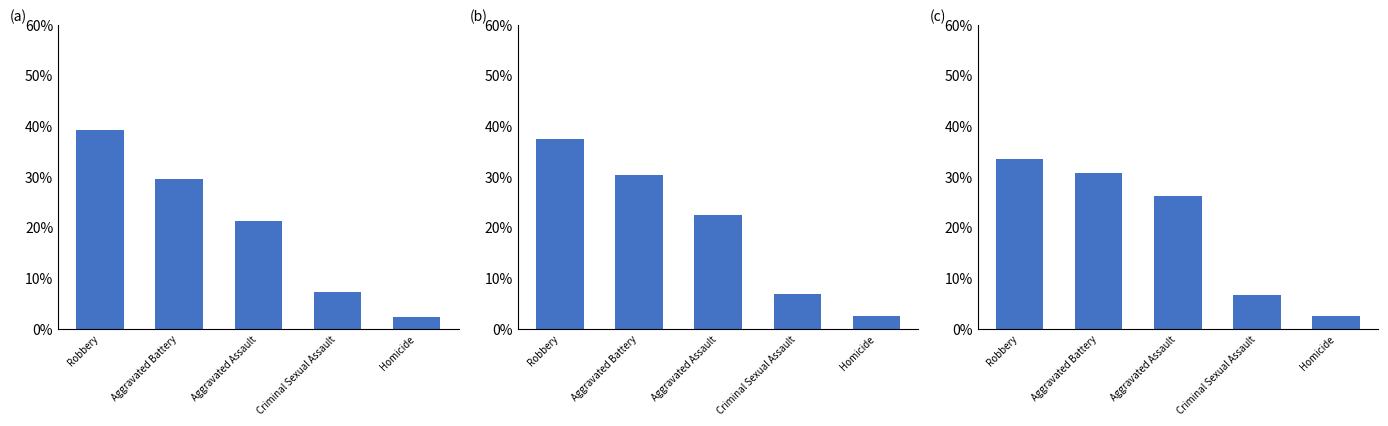

Rank the categories by value from highest to lowest.

Robbery, Aggravated Battery, Aggravated Assault, Criminal Sexual Assault, Homicide